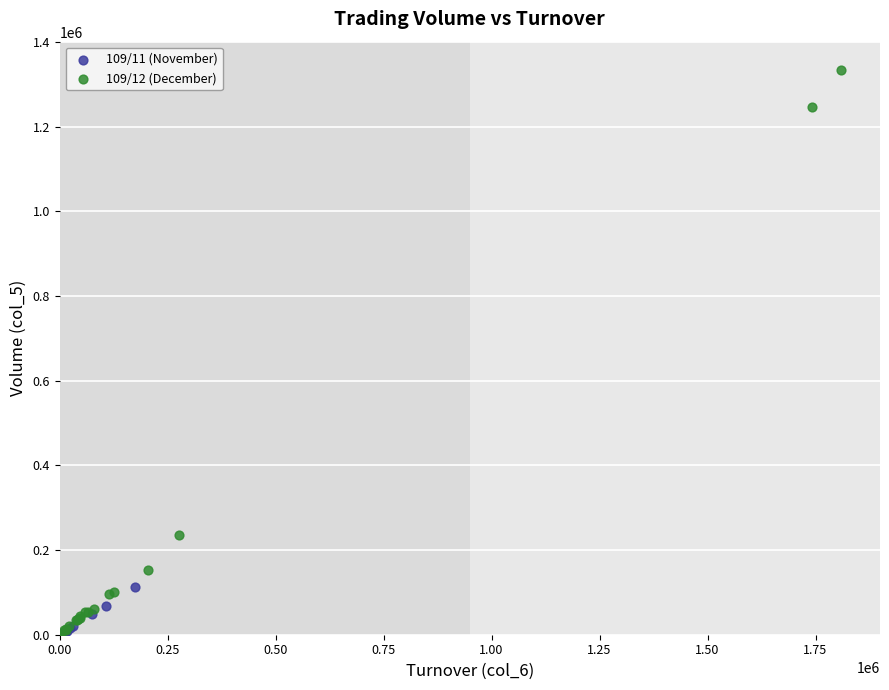

Which series has the largest Y range (max minus min)?

109/12 (December)